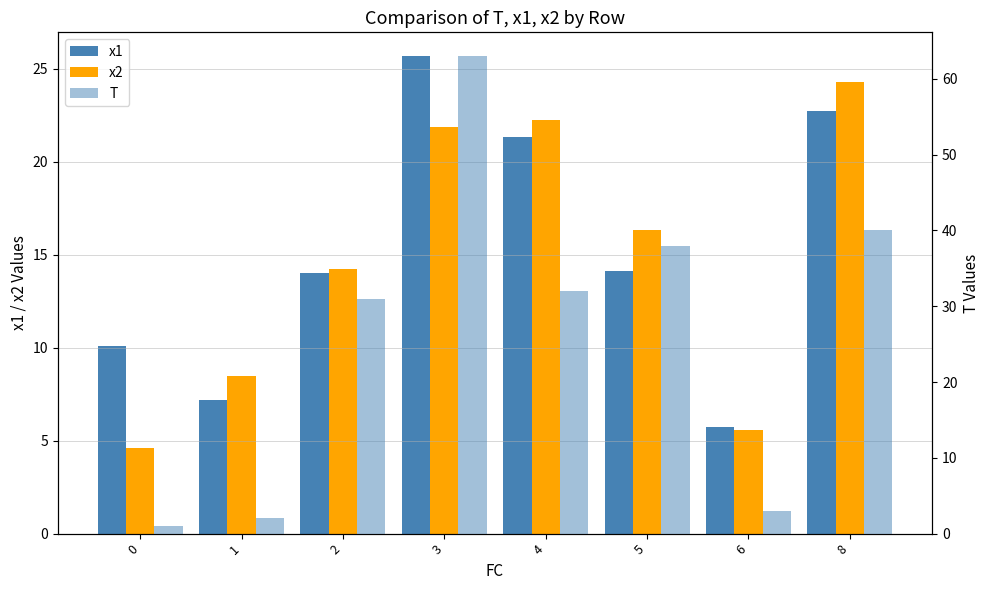

Which category has the highest value in the T series?

3